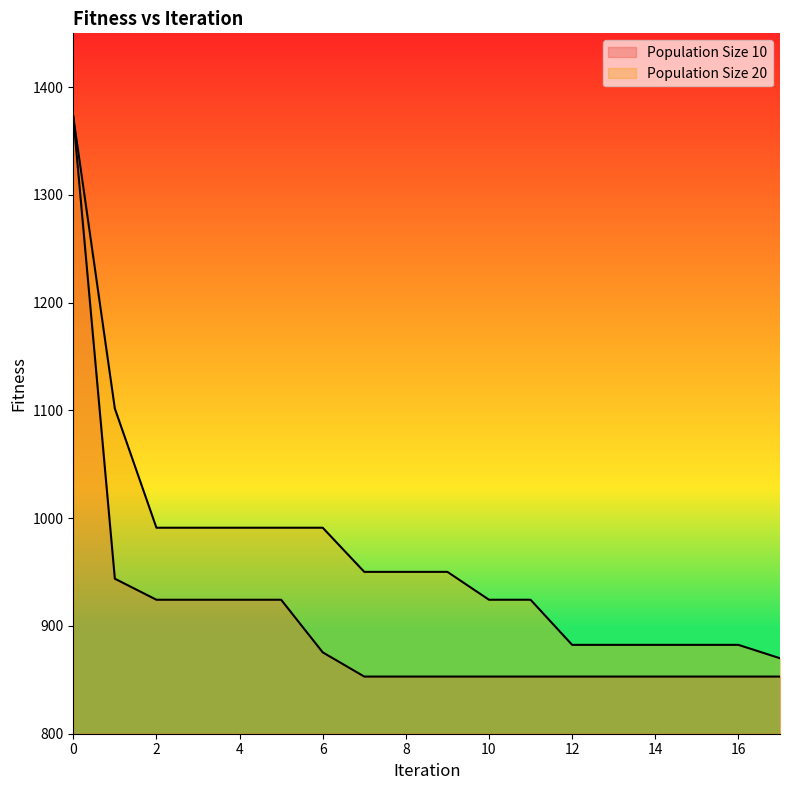

Read the Population Size 10 value at 14.

853.0